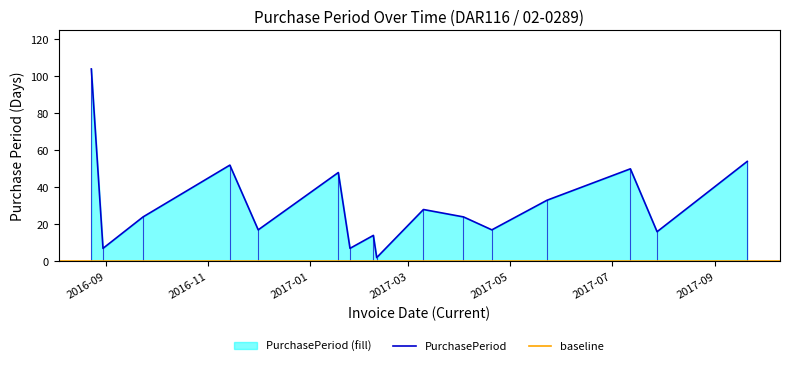

Which label corresponds to the smallest value in the chart?

2017-02-10